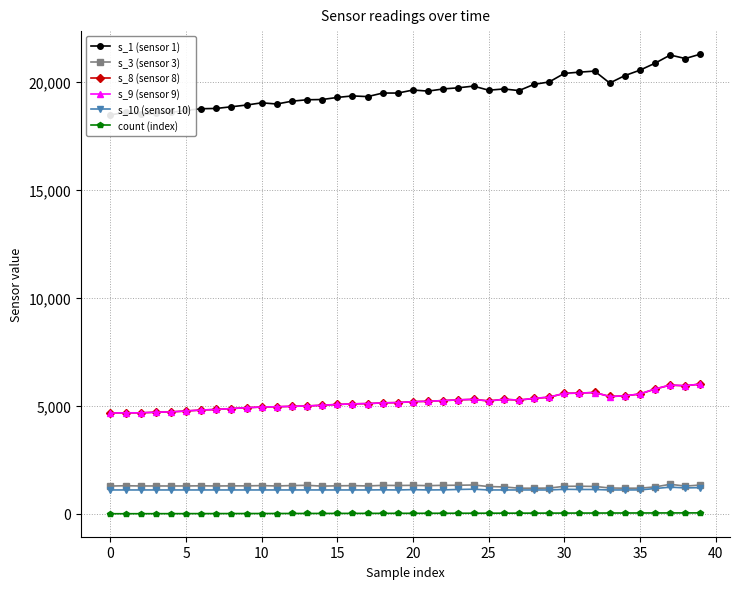

The count (index) series shows 7.3 at 11. True or false?

False